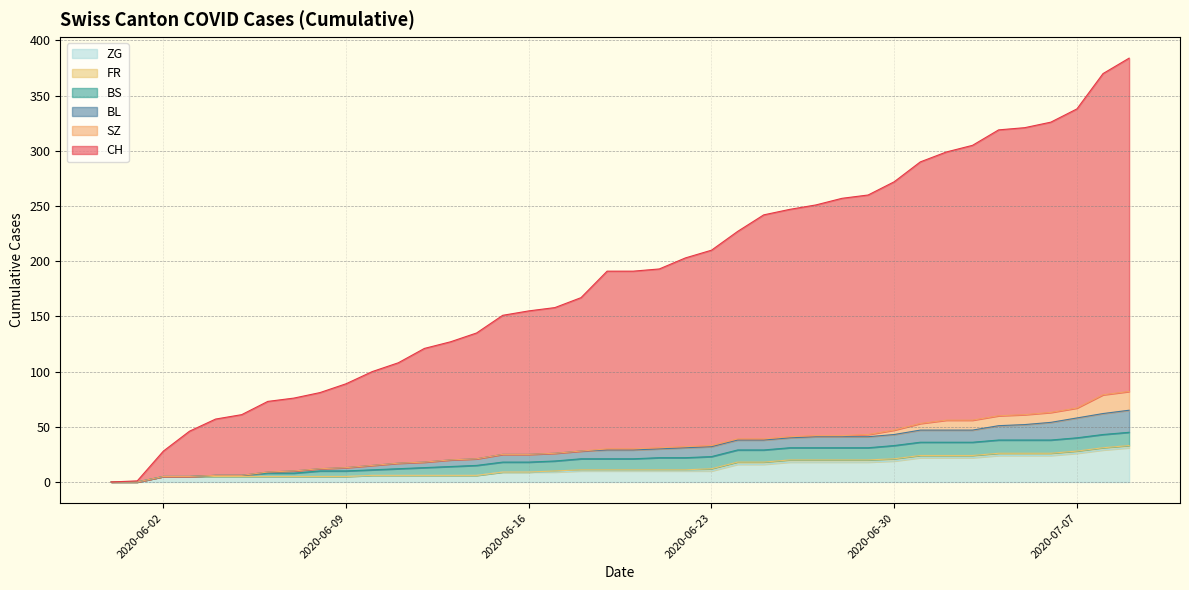

Where does the ZG series first go above 10?

2020-06-24